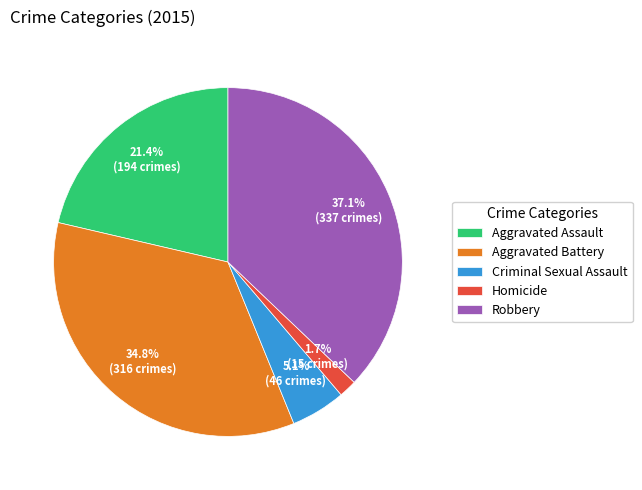

Count the number of slices in the pie.

5